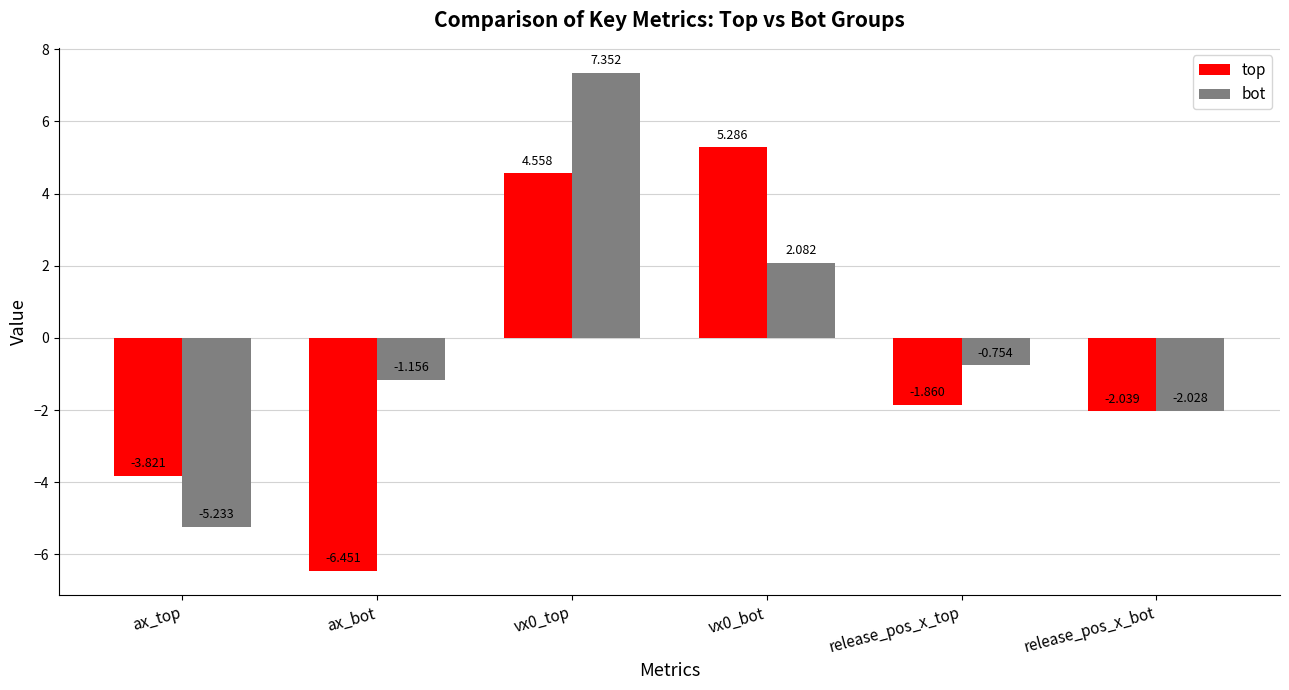

What position from the left is vx0_bot?

4